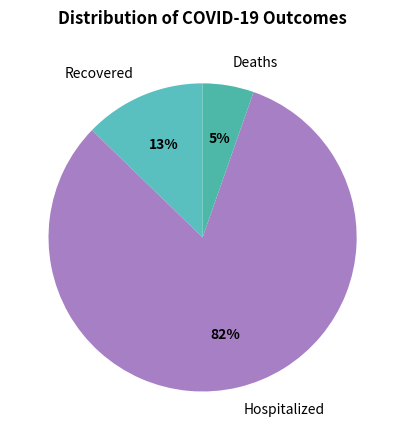

To the nearest percent, what is the combined percentage of Deaths and Recovered?

18%